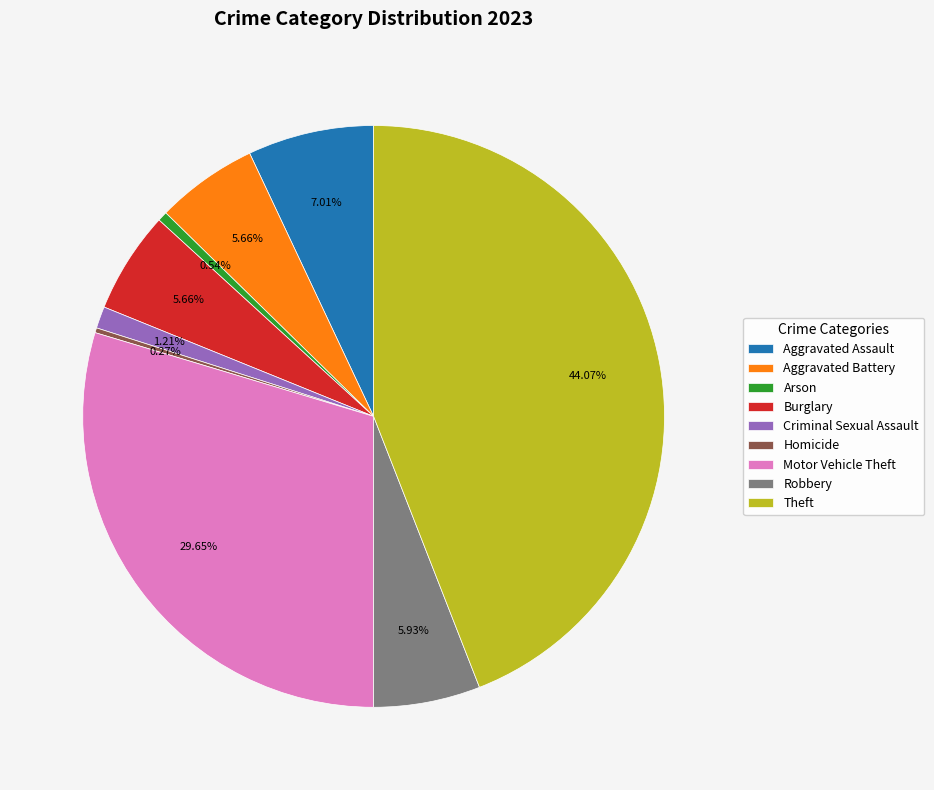

Is Criminal Sexual Assault the majority of the pie?

No